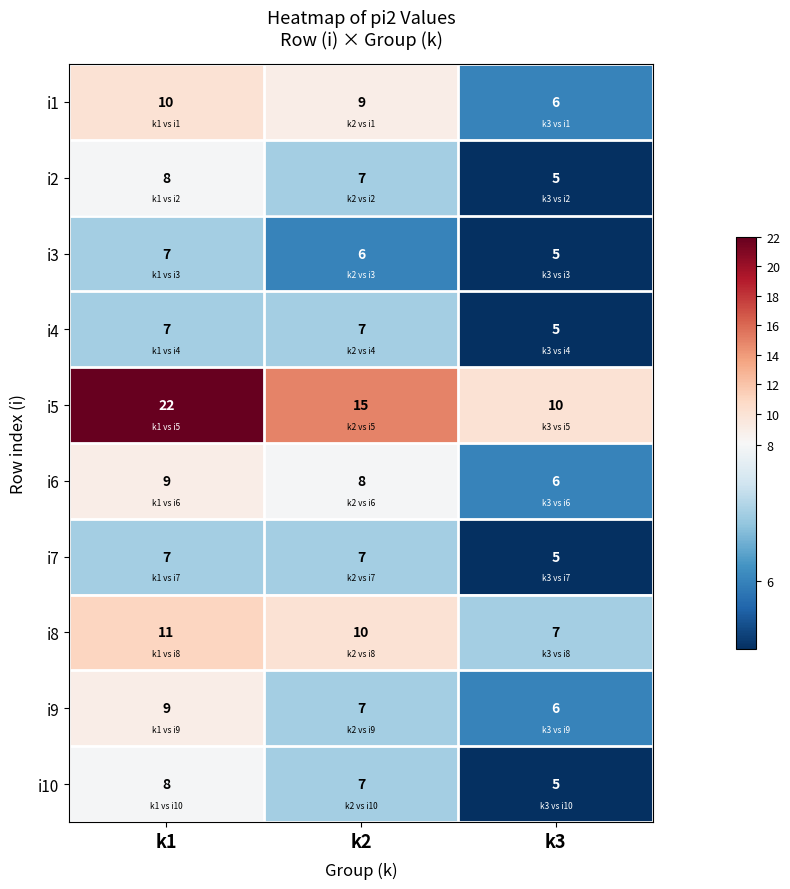

The value of i3 at k2 is 6. True or false?

True